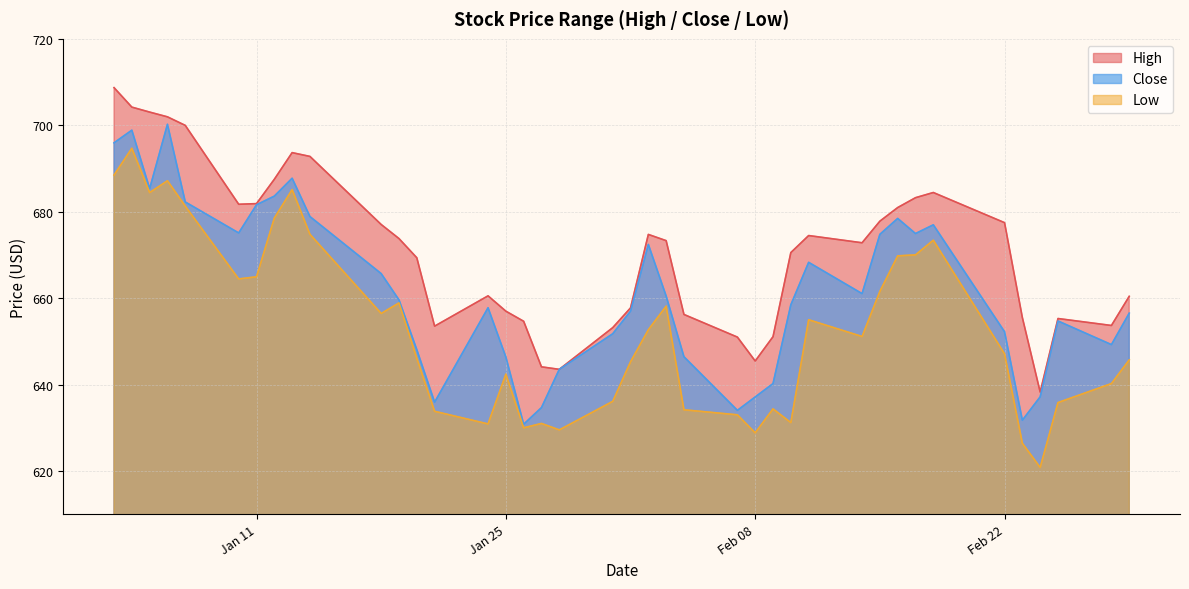

Which series has the largest total across all categories?

High